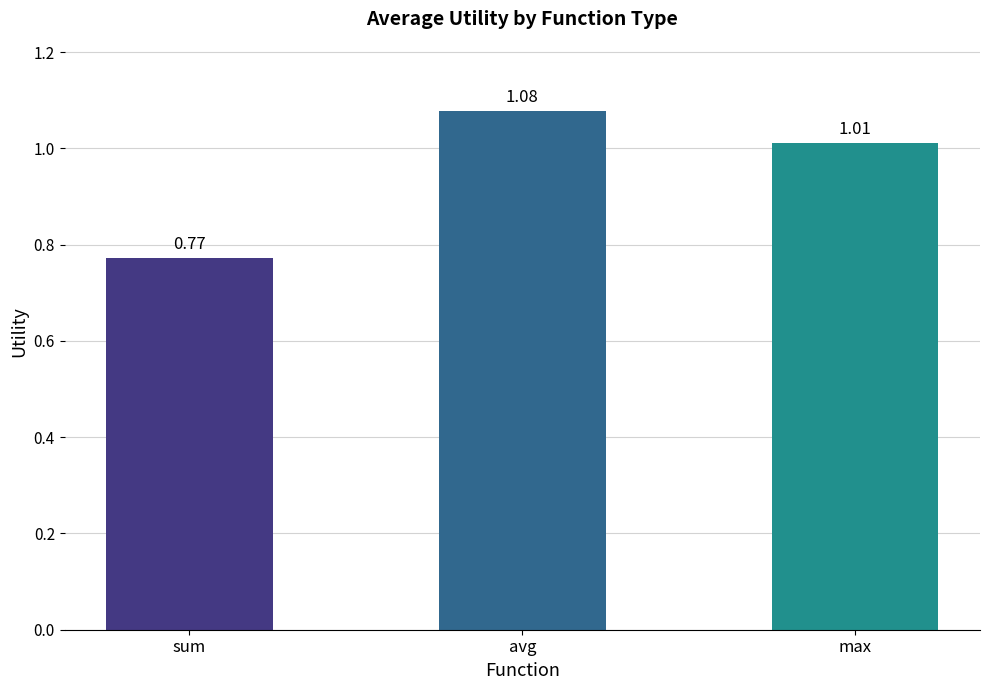

What is the sum of the values at max and sum?

1.8